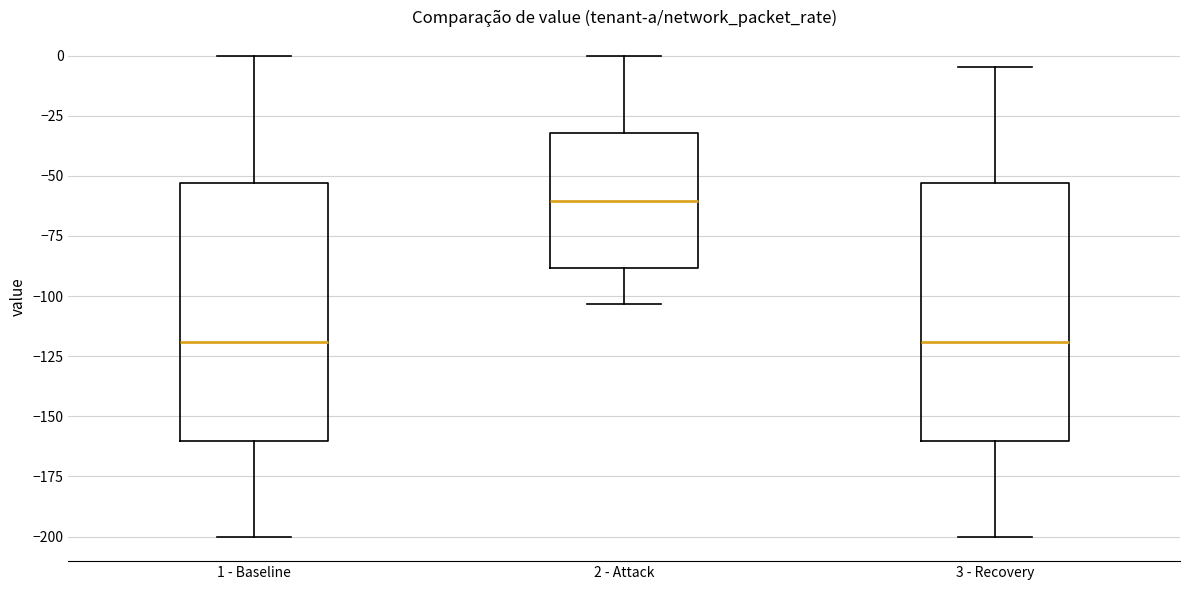

Reading left to right, transcribe this box plot: for each box, give where its median line is, the range the box spans, and where its two whiskers end, as read against the y-axis. The values are not printed on the chart, so give them approximately, as read against the axis.

1 - Baseline: median -120, box -160 to -55, whiskers -200 to 0
2 - Attack: median -60, box -90 to -30, whiskers -105 to 0
3 - Recovery: median -120, box -160 to -55, whiskers -200 to -5